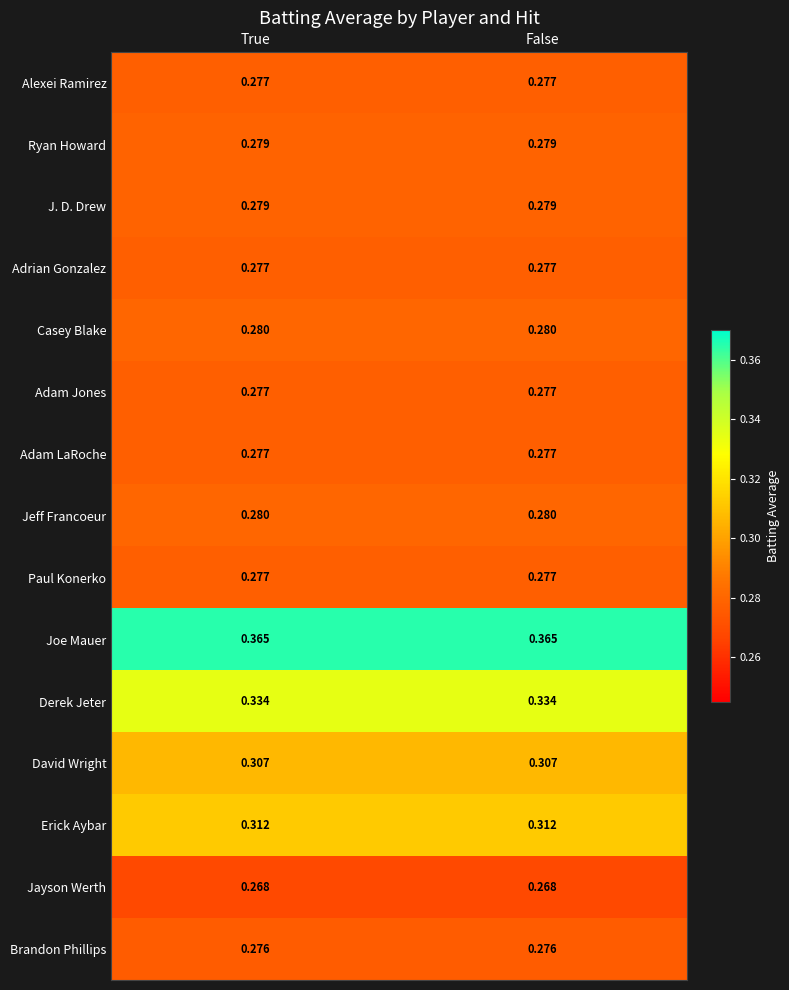

Is the value of Casey Blake at True greater than the value of Jayson Werth at True?

Yes